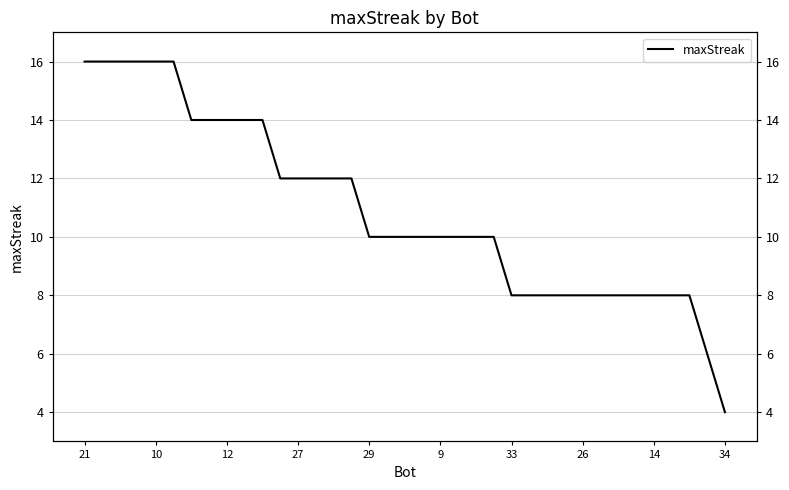

True or false: there are more than 1 points higher than both neighbors.

False